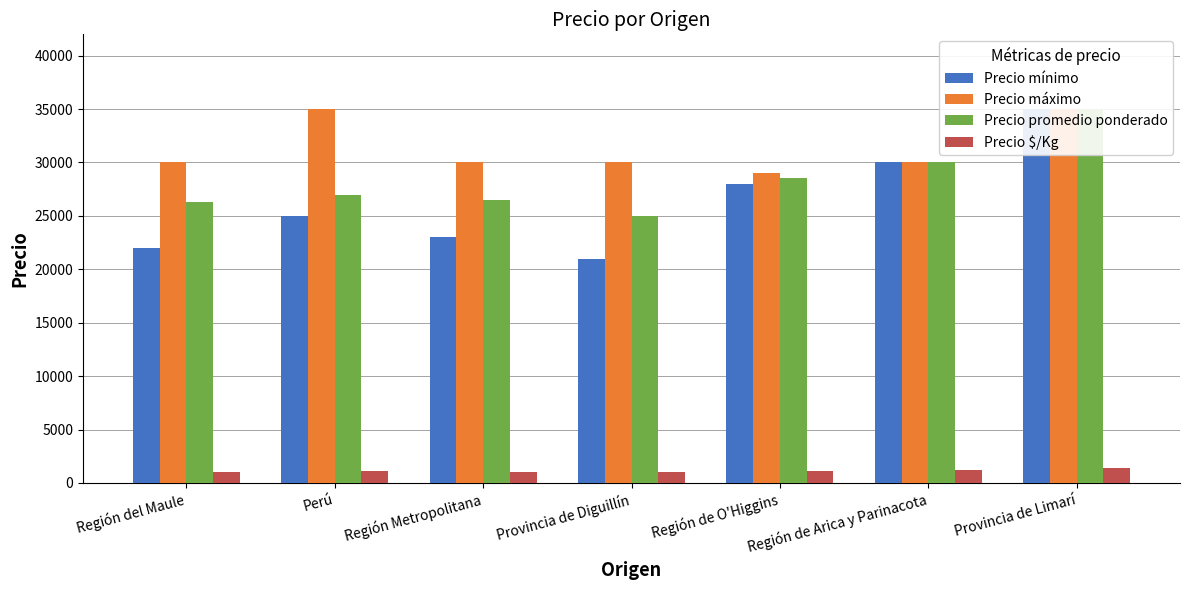

Which series has the widest spread of values?

Precio mínimo